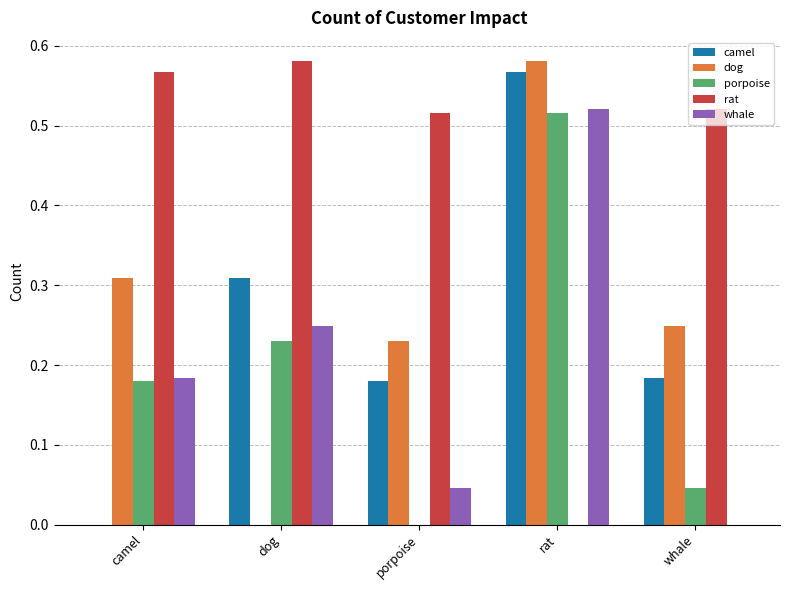

Is the value of porpoise at whale greater than the value of whale at camel?

No